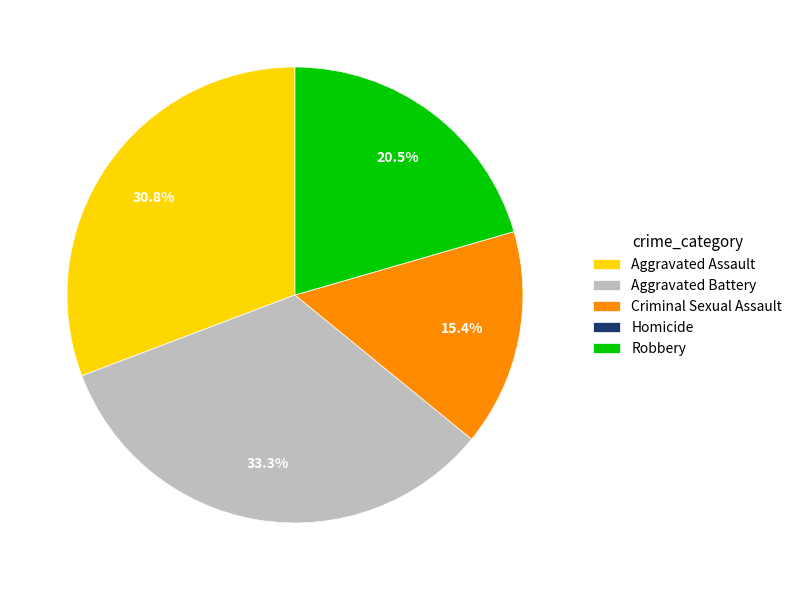

What is the largest slice in the pie chart?

Aggravated Battery